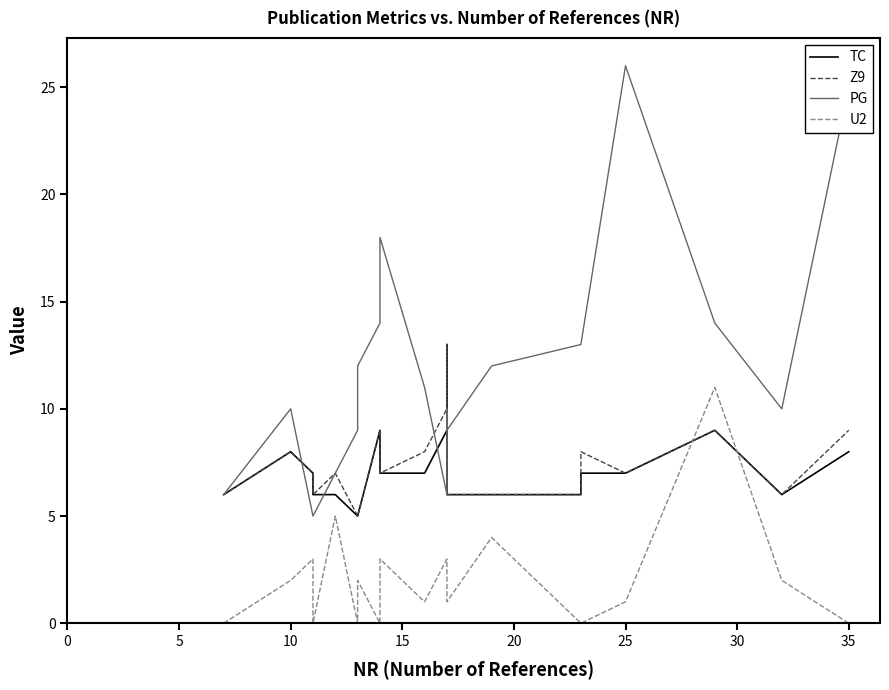

Reading left to right, list all the values displayed in this chart.

TC: 6	8	7	6	6	5	5	9	7	7	9	13	6	6	6	7	7	9	6	8
Z9: 6	8	7	6	7	5	5	9	7	8	10	13	6	6	6	8	7	9	6	9
PG: 6	10	5	5	7	9	12	14	18	11	6	10	9	12	13	13	26	14	10	25
U2: 0	2	3	0	5	0	2	0	3	1	3	1	1	4	0	0	1	11	2	0